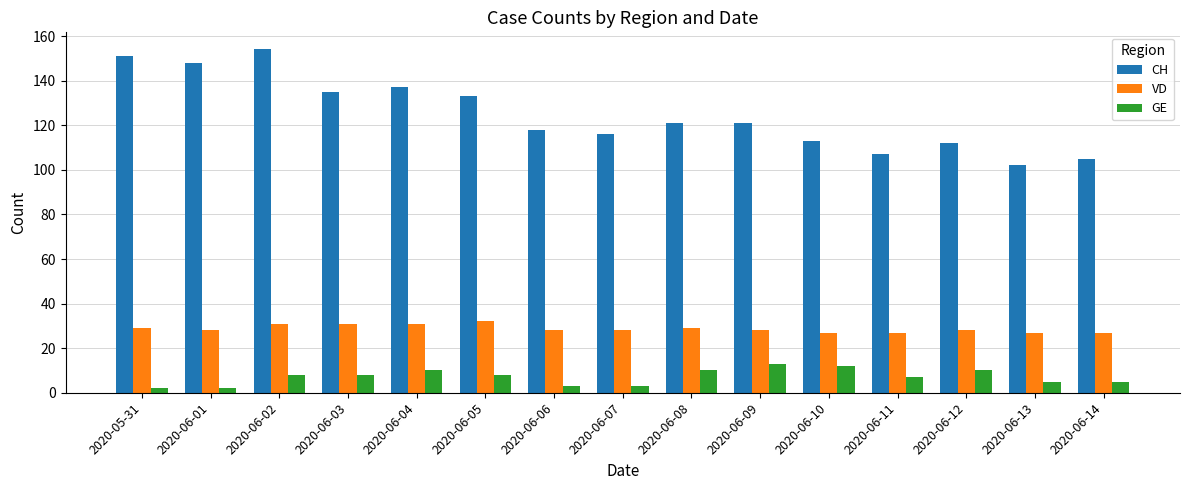

What are all the series names shown in the legend?

CH, VD, GE